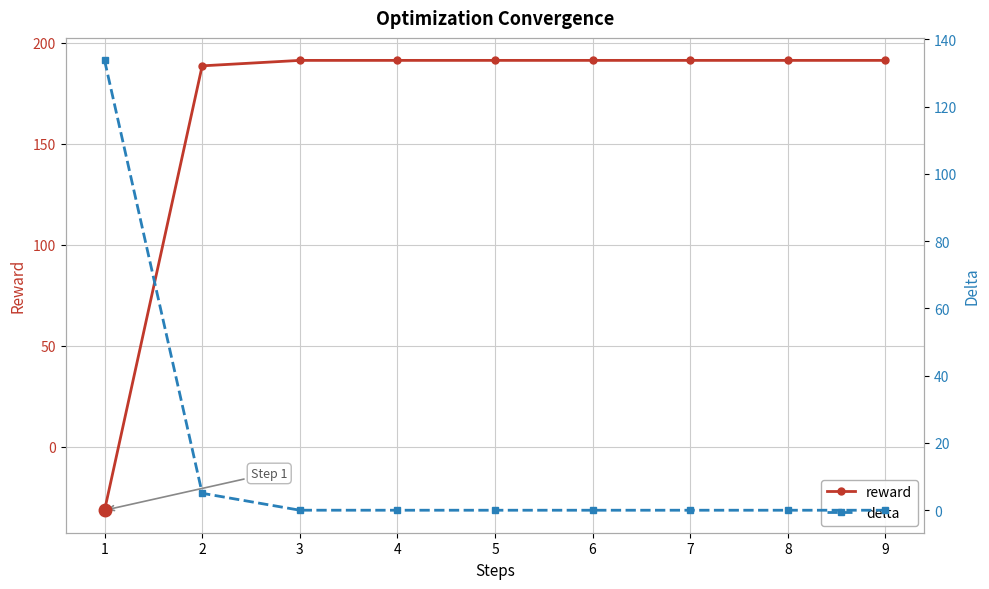

True or false: reward and delta intersect in this chart.

True